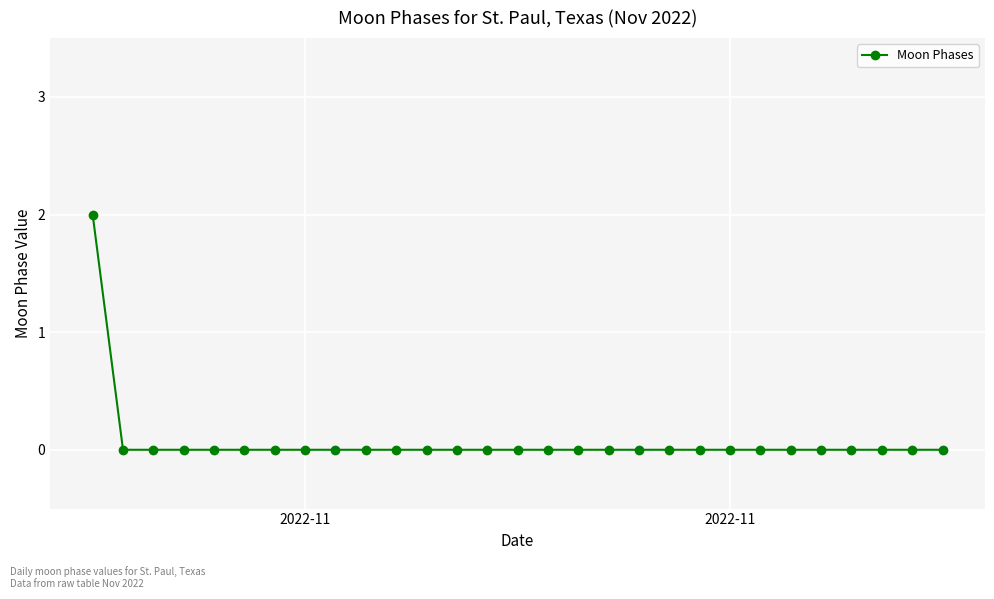

Is this an area chart (filled region under the line)?

No